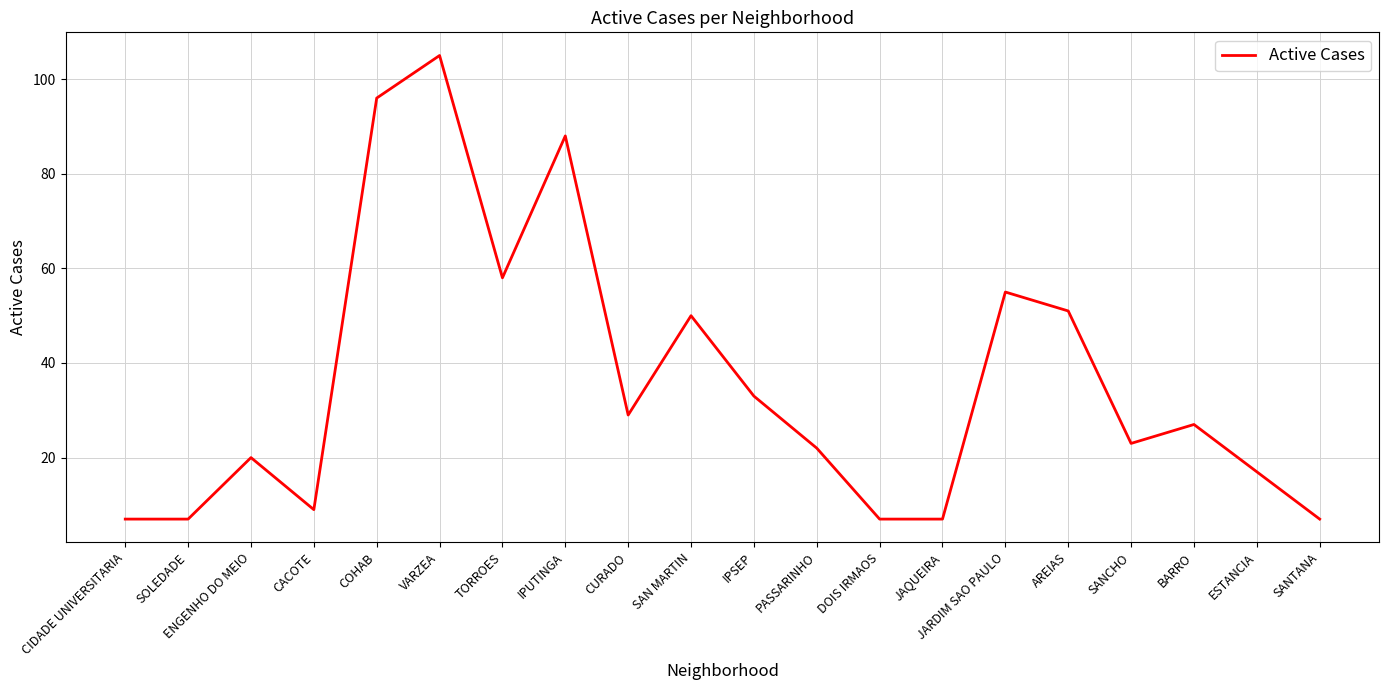

The value at SOLEDADE is 3. True or false?

False